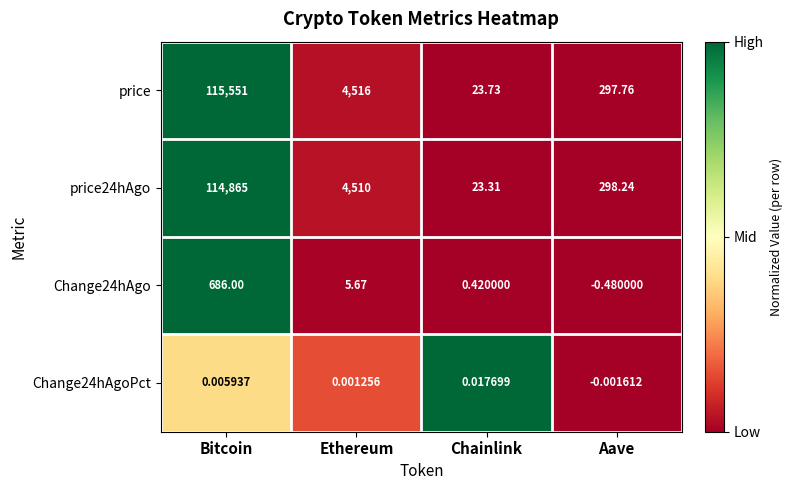

At which label does Change24hAgo reach its minimum?

Aave